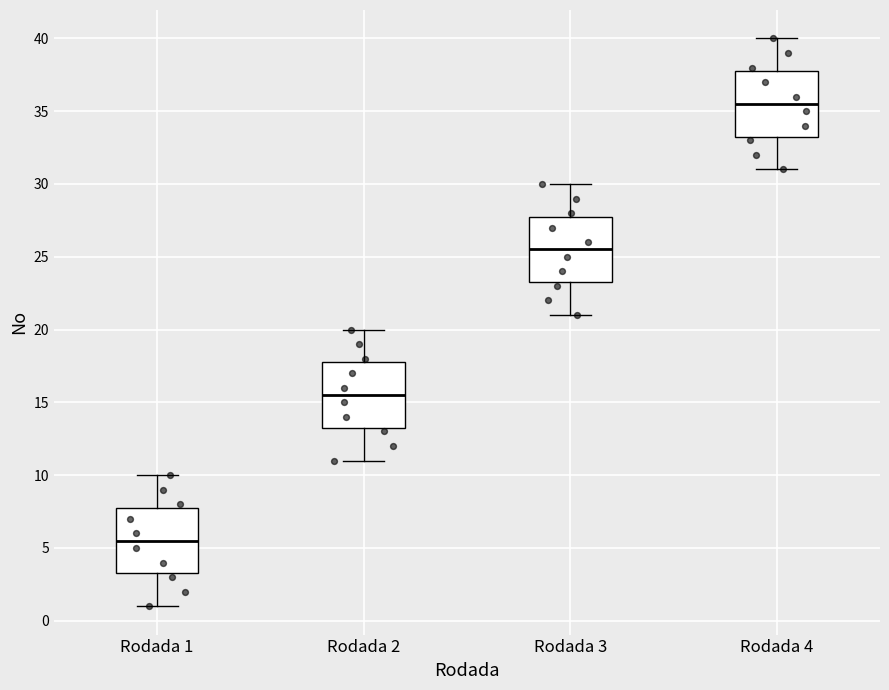

Reading left to right, transcribe this box plot: for each box, give where its median line is, the range the box spans, and where its two whiskers end, as read against the y-axis. The values are not printed on the chart, so give them approximately, as read against the axis.

Rodada 1: median 5.5, box 3.5 to 8.0, whiskers 1.0 to 10.0
Rodada 2: median 15.5, box 13.5 to 18.0, whiskers 11.0 to 20.0
Rodada 3: median 25.5, box 23.5 to 28.0, whiskers 21.0 to 30.0
Rodada 4: median 35.5, box 33.5 to 38.0, whiskers 31.0 to 40.0